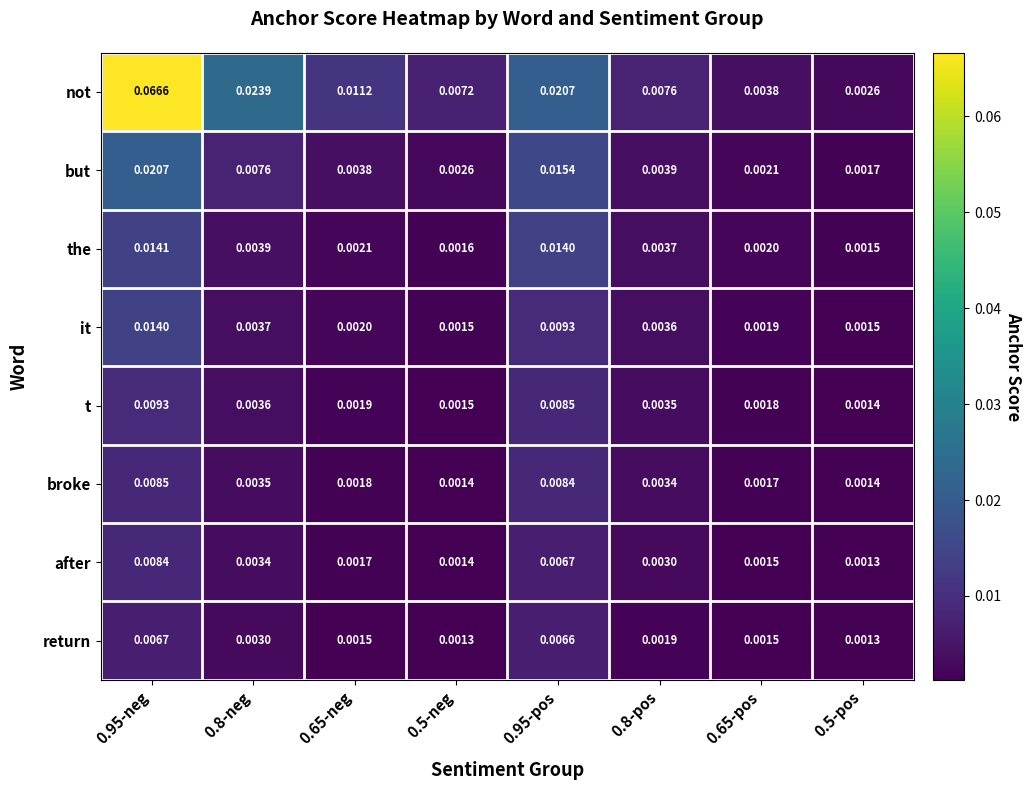

Rank the series at 0.65-neg from lowest to highest value.

return, after, broke, t, it, the, but, not